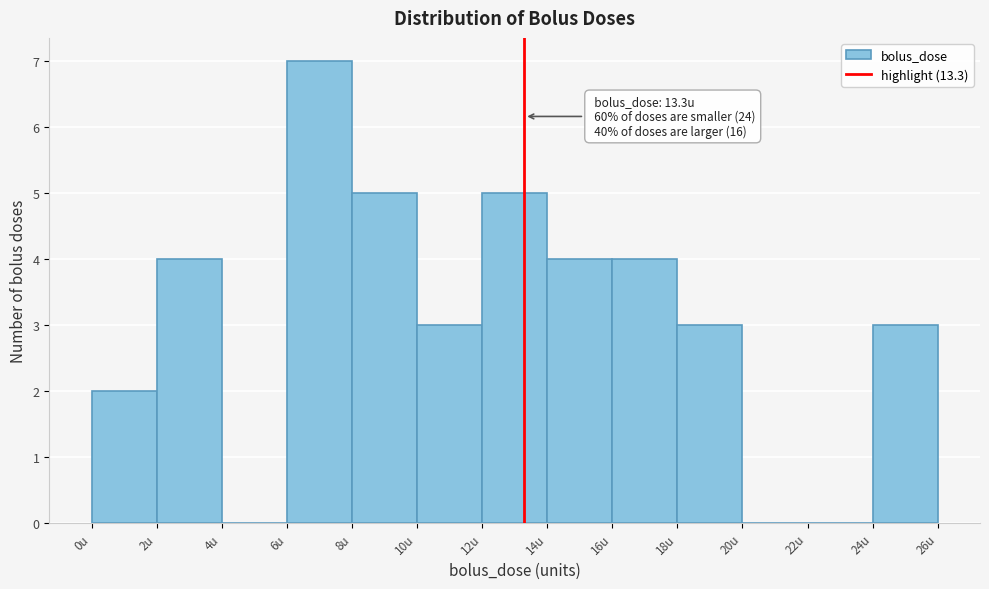

Over which range of the x-axis is the bar tallest?

6 to 8